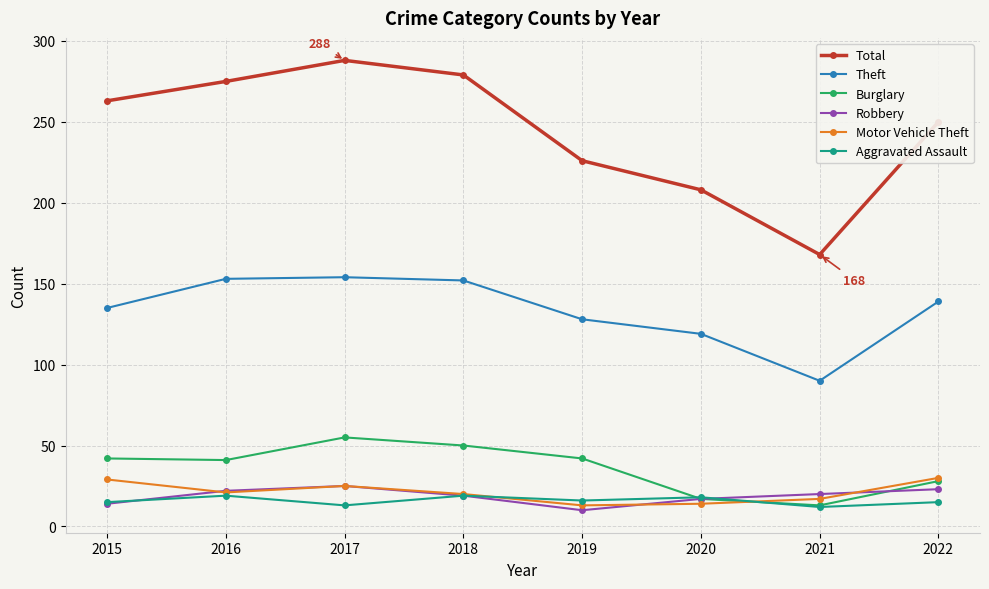

What is the sum of all Robbery values?

150